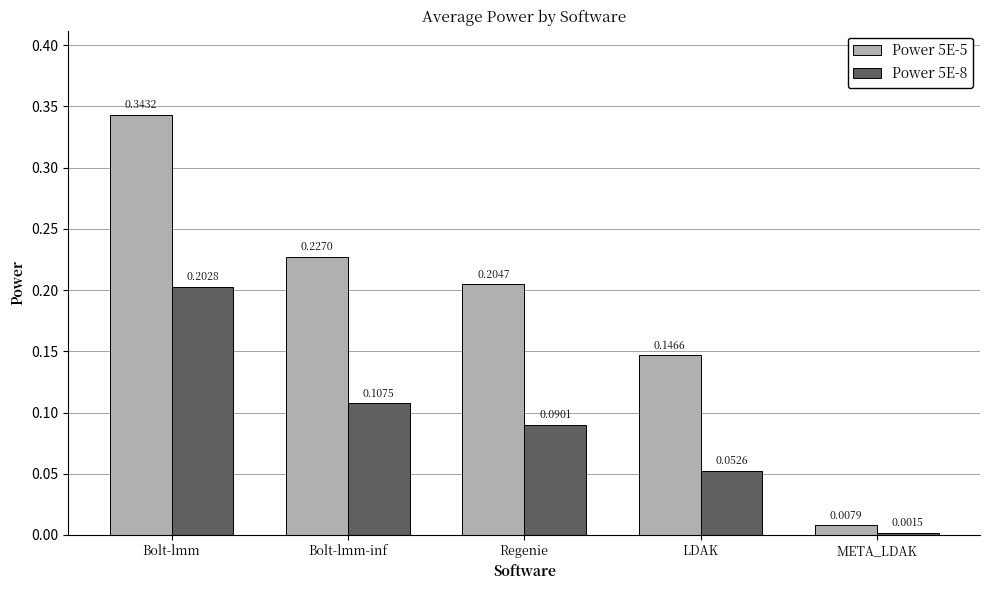

What is the sum of all Power 5E-5 values?

0.9